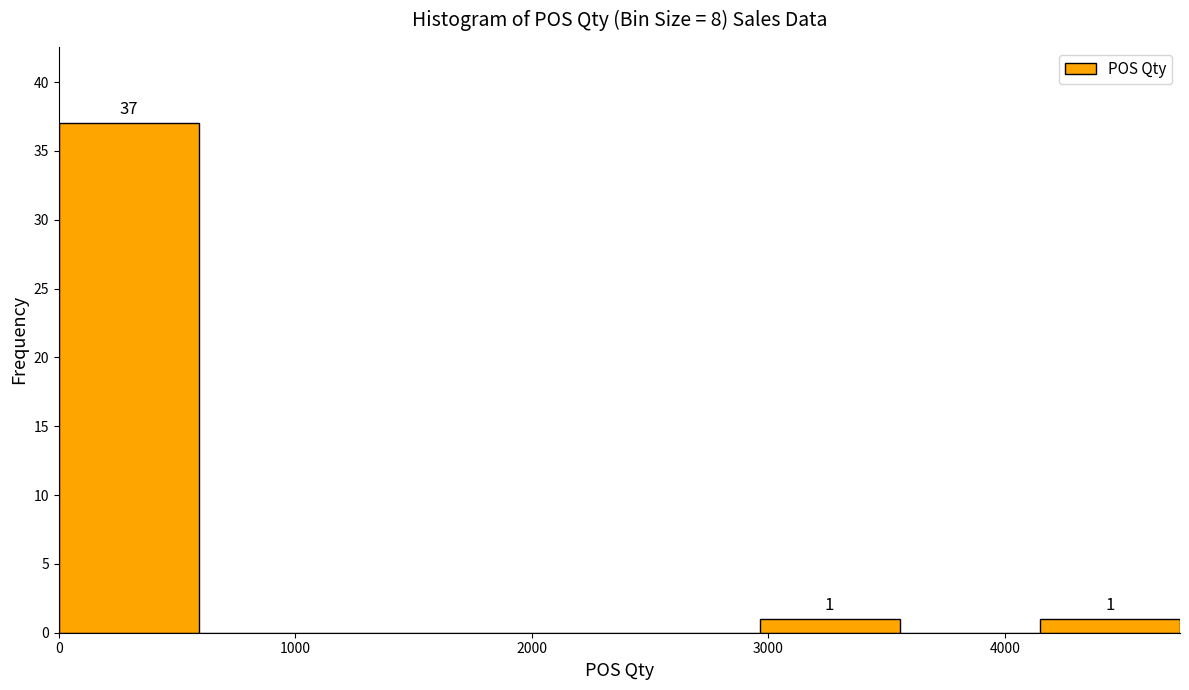

Which range on the x-axis has the tallest bar?

0 to 600